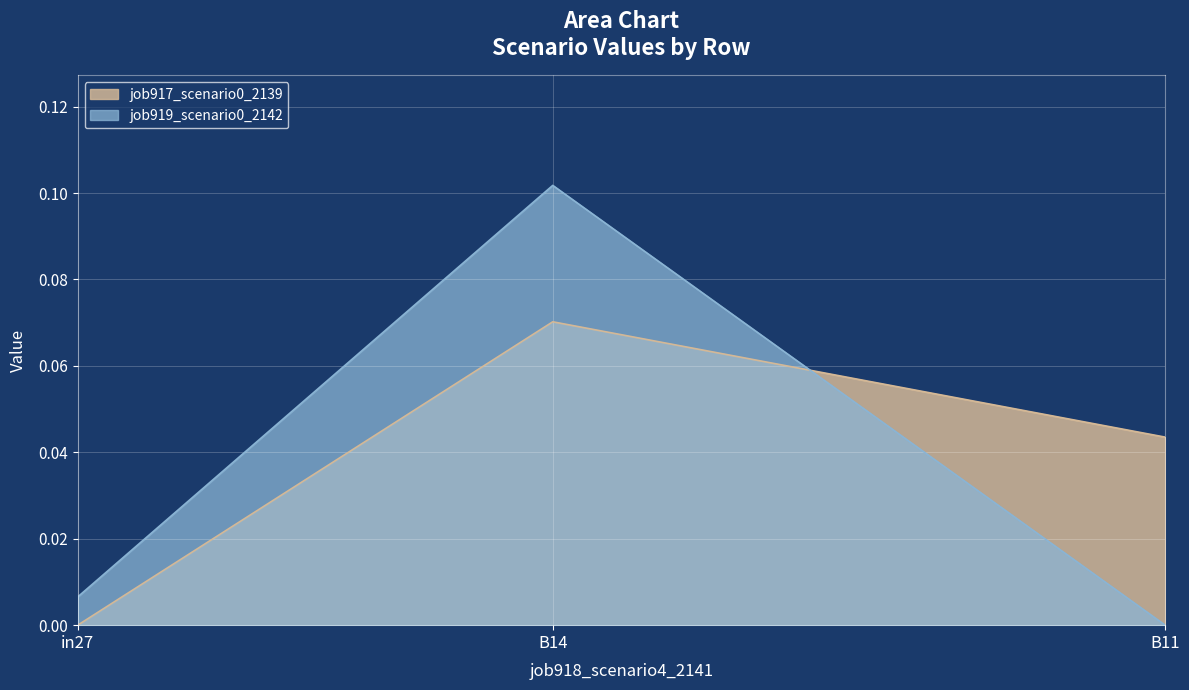

Reading left to right, extract all data points from this chart.

job917_scenario0_2139: in27=0.0	B14=0.1	B11=0.0
job919_scenario0_2142: in27=0.0	B14=0.1	B11=0.0